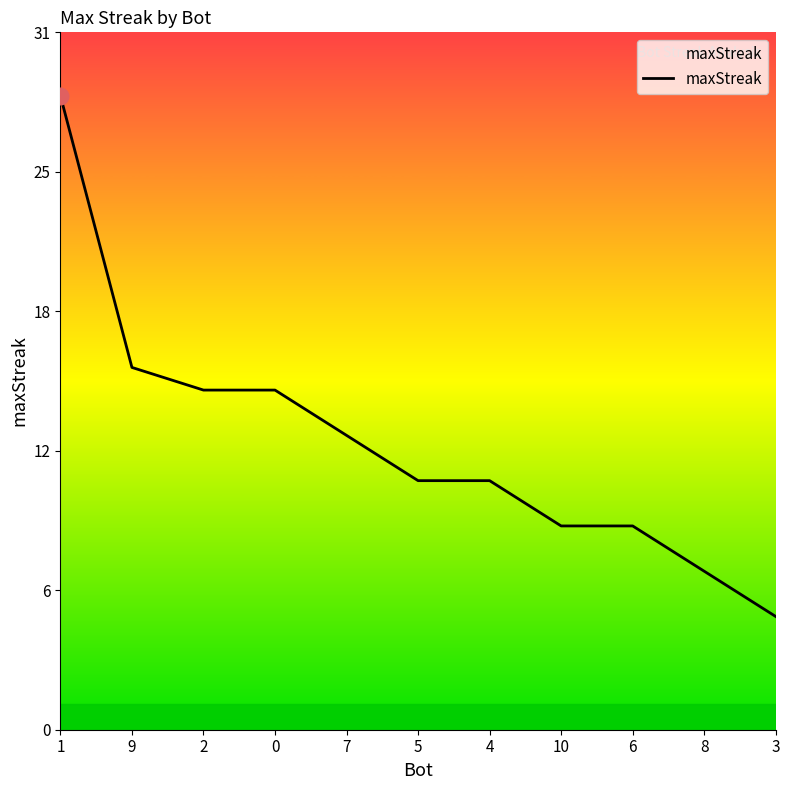

Rank the categories by value from highest to lowest.

1, 9, 2, 0, 7, 5, 4, 10, 6, 8, 3